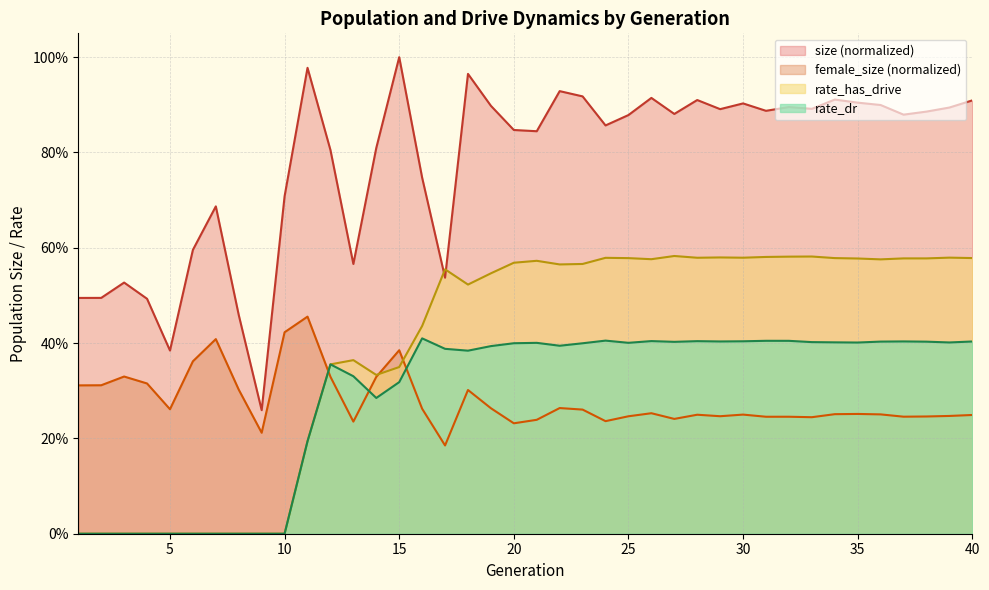

Does the chart display data point markers on the line(s)?

No